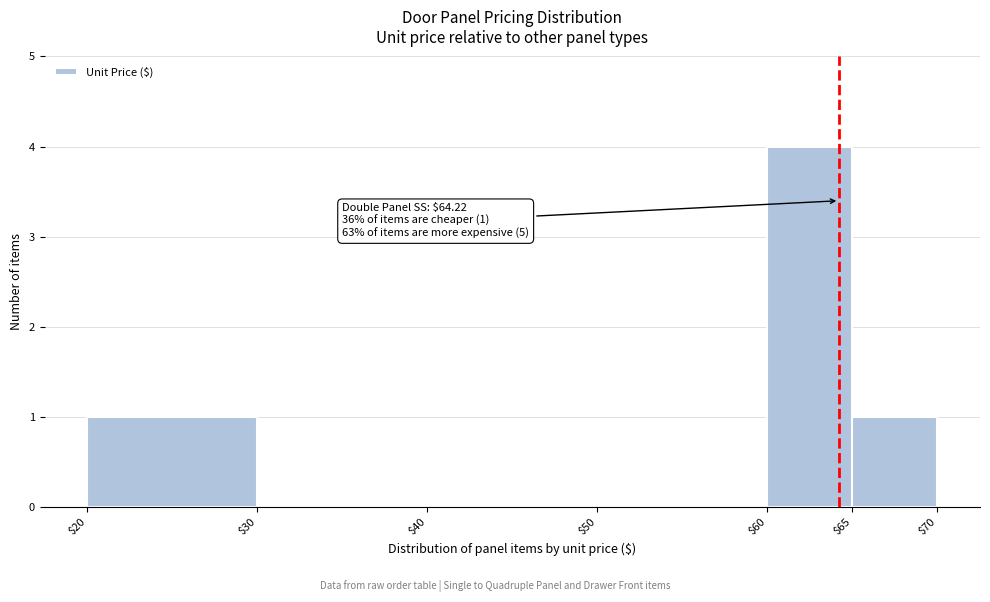

Over which range of the x-axis is the bar tallest?

$60 to $65